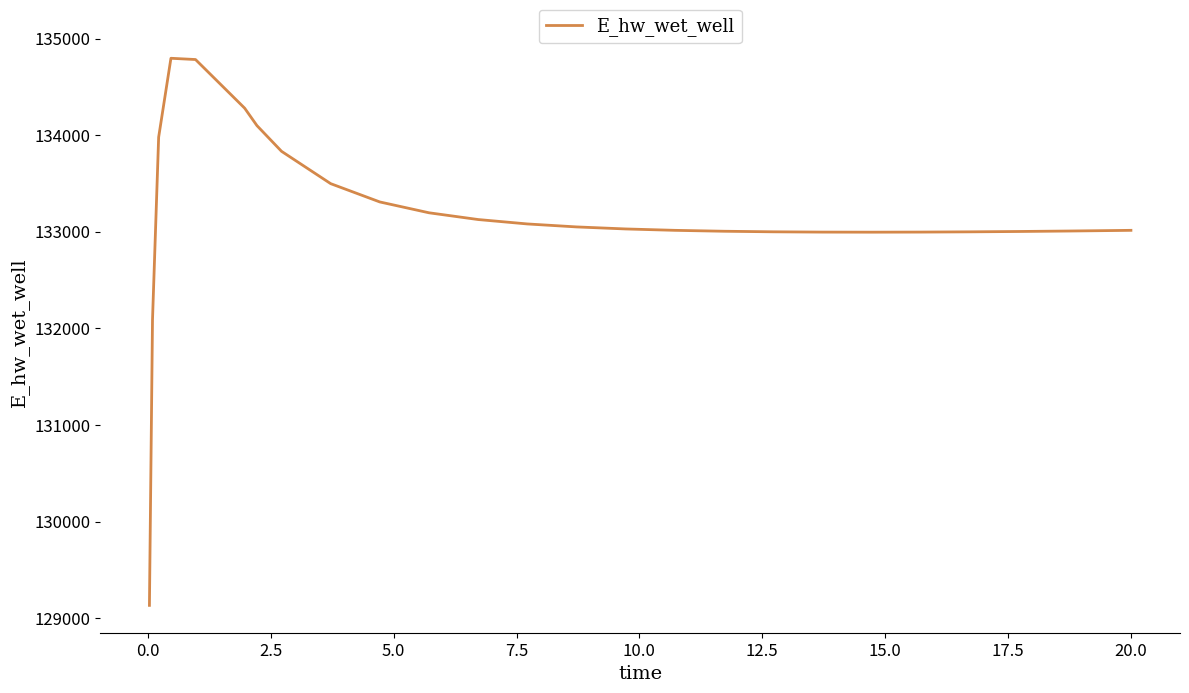

What is the maximum value shown in the chart?

134795.9